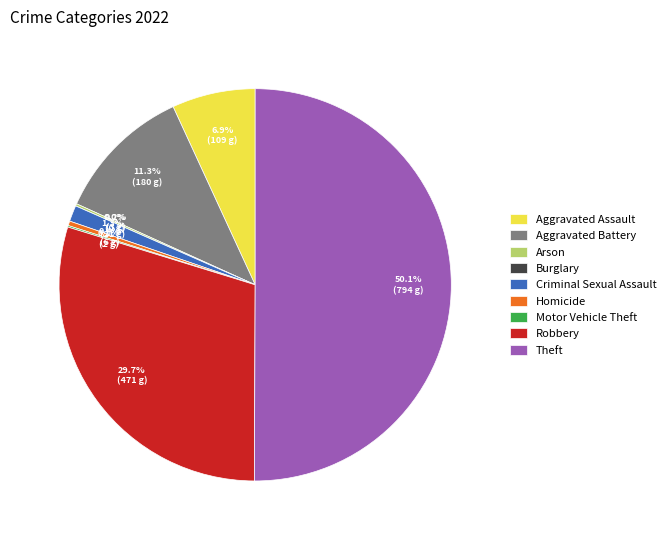

What percentage is NOT represented by Motor Vehicle Theft?

99.9%